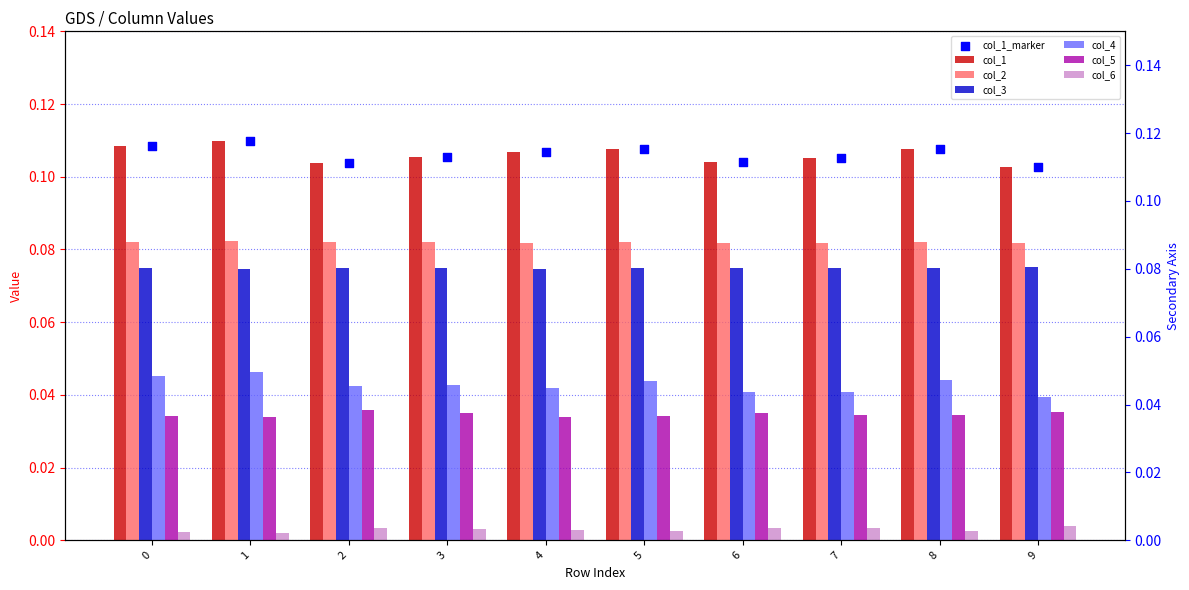

Is the value of col_3 at 8 greater than the value of col_6 at 5?

Yes